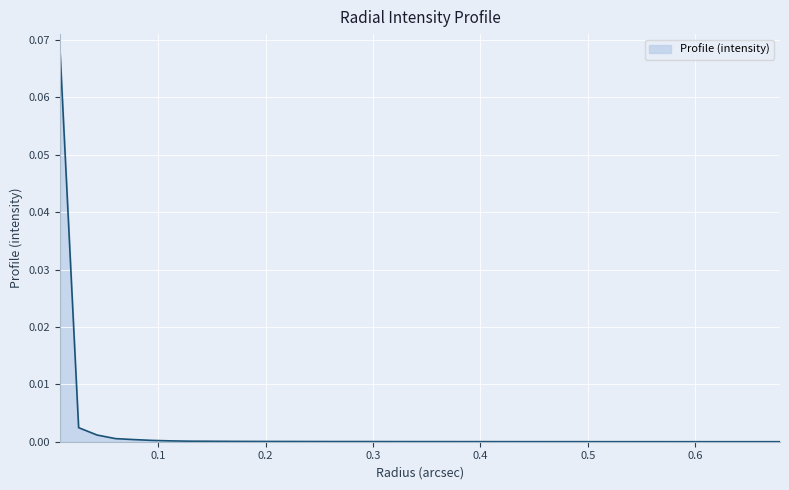

Which label corresponds to the largest value in the chart?

0.00859436